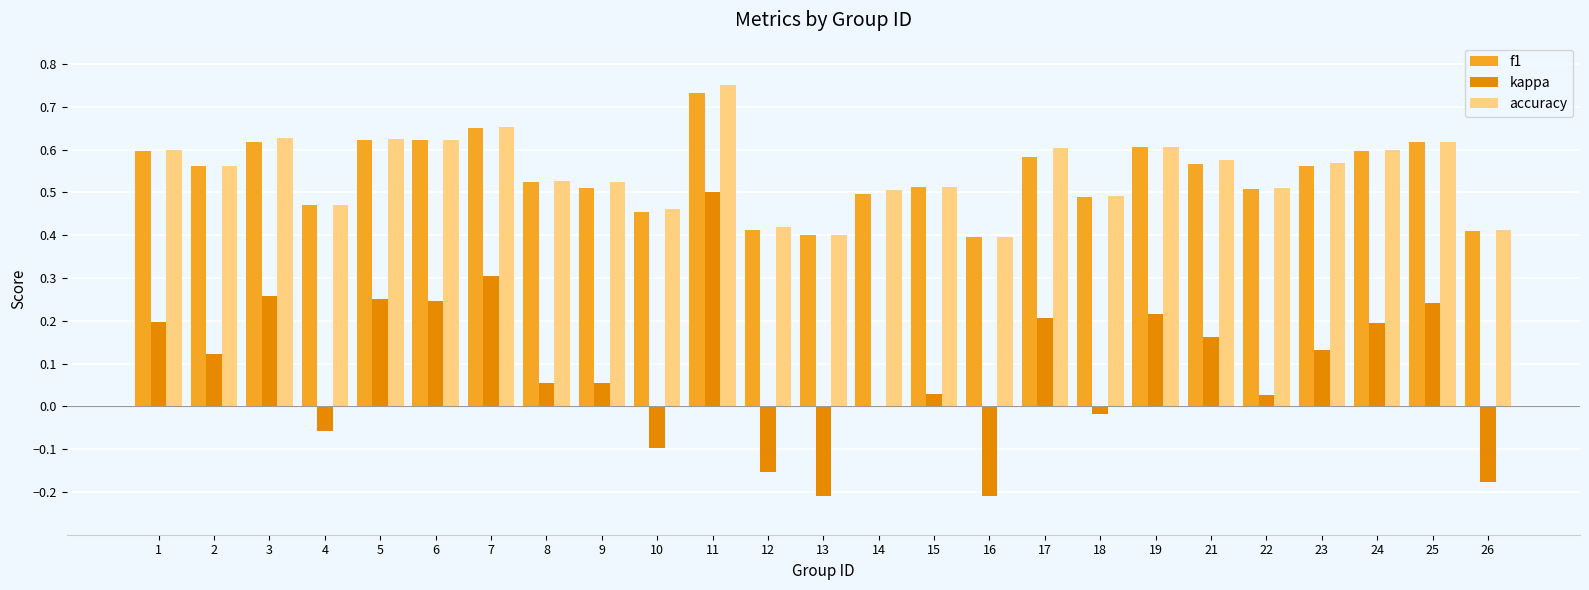

True or false: accuracy has a value of 0.8 at 15.

False